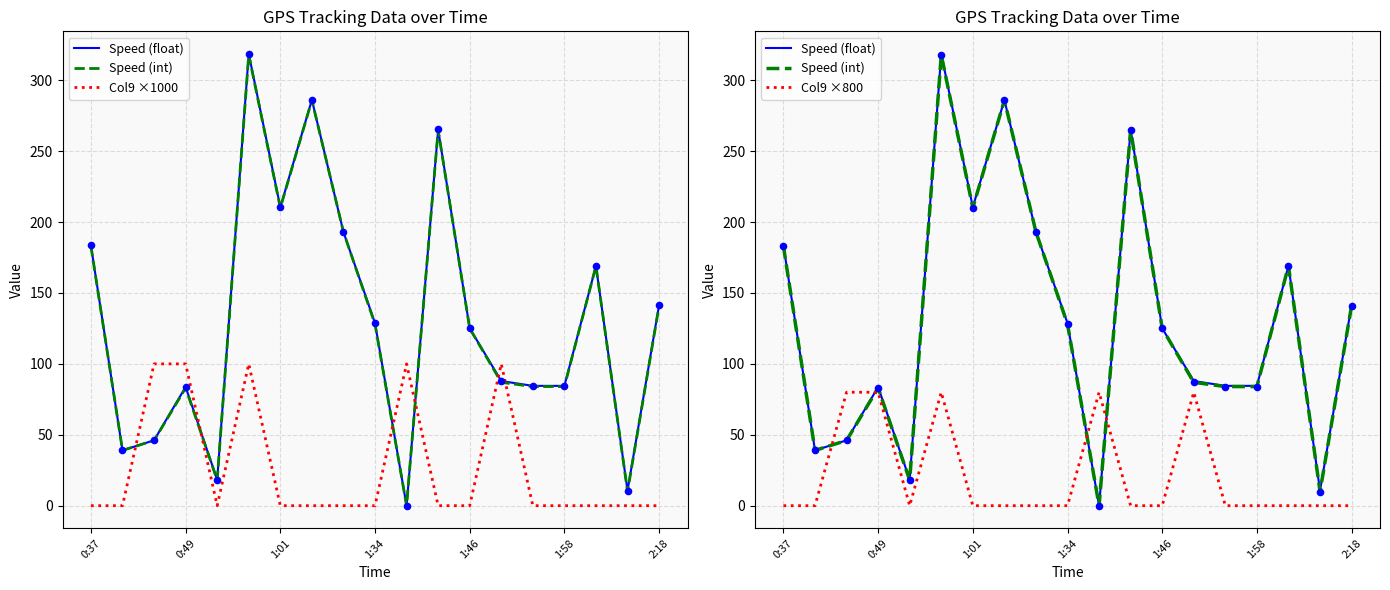

Is the value of Speed (float) at 13 greater than the value of Col9 ×800 at 1:01?

Yes